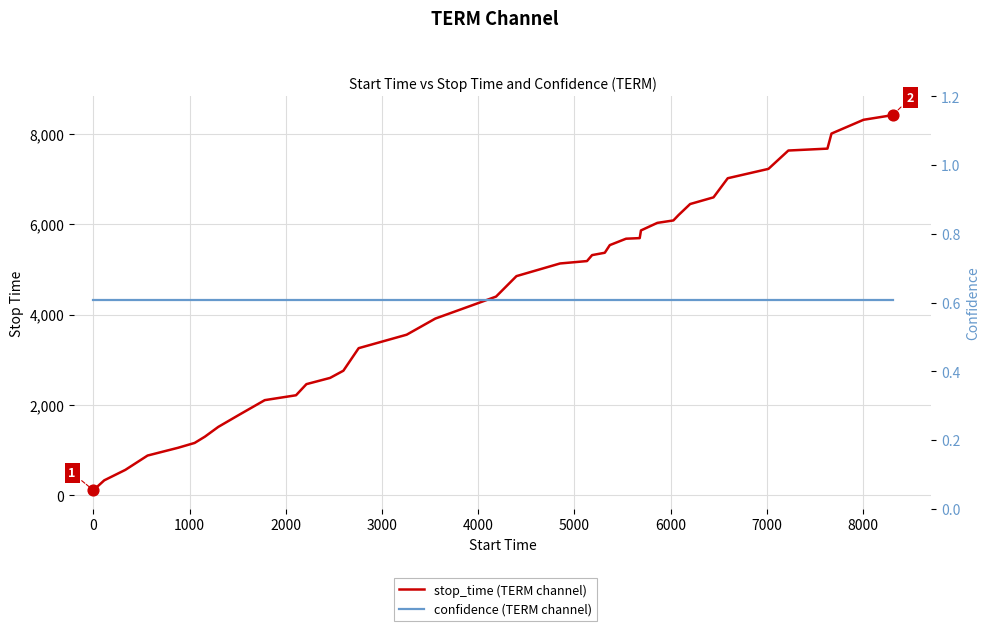

Is the value of stop_time (TERM channel) at 19 greater than the value of confidence (TERM channel) at 18?

Yes